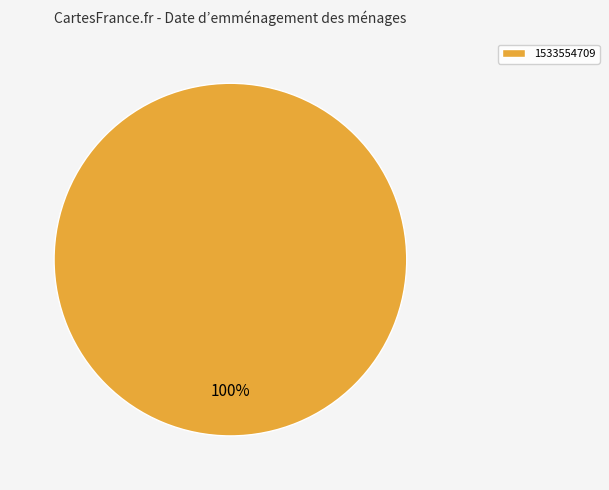

Is there any slice that represents more than half of the pie?

Yes